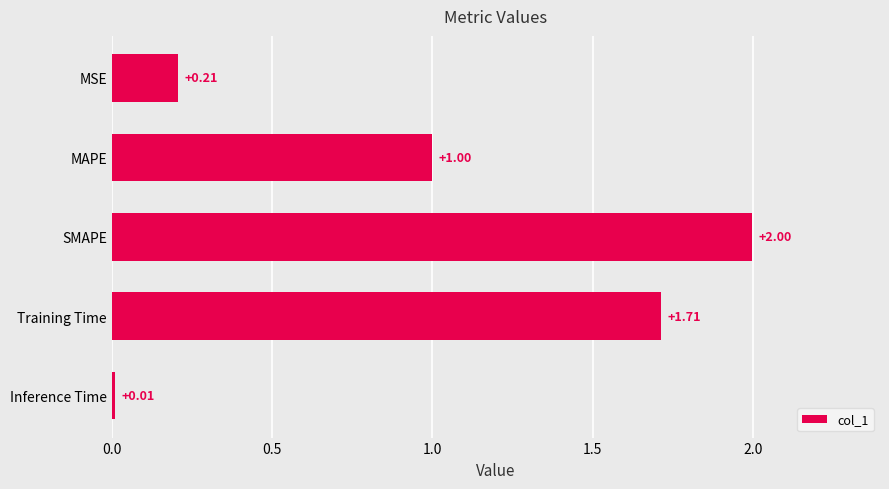

What is the change in value from SMAPE to MSE?

-1.8